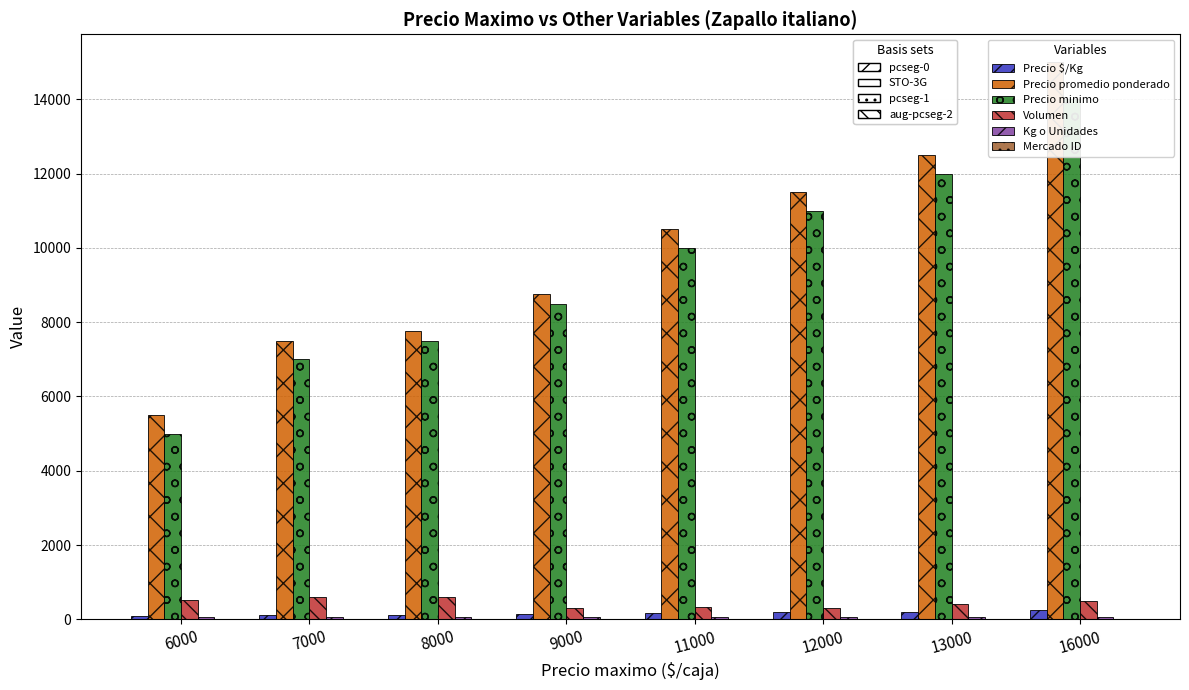

At which category is the sum across all series the highest?

16000